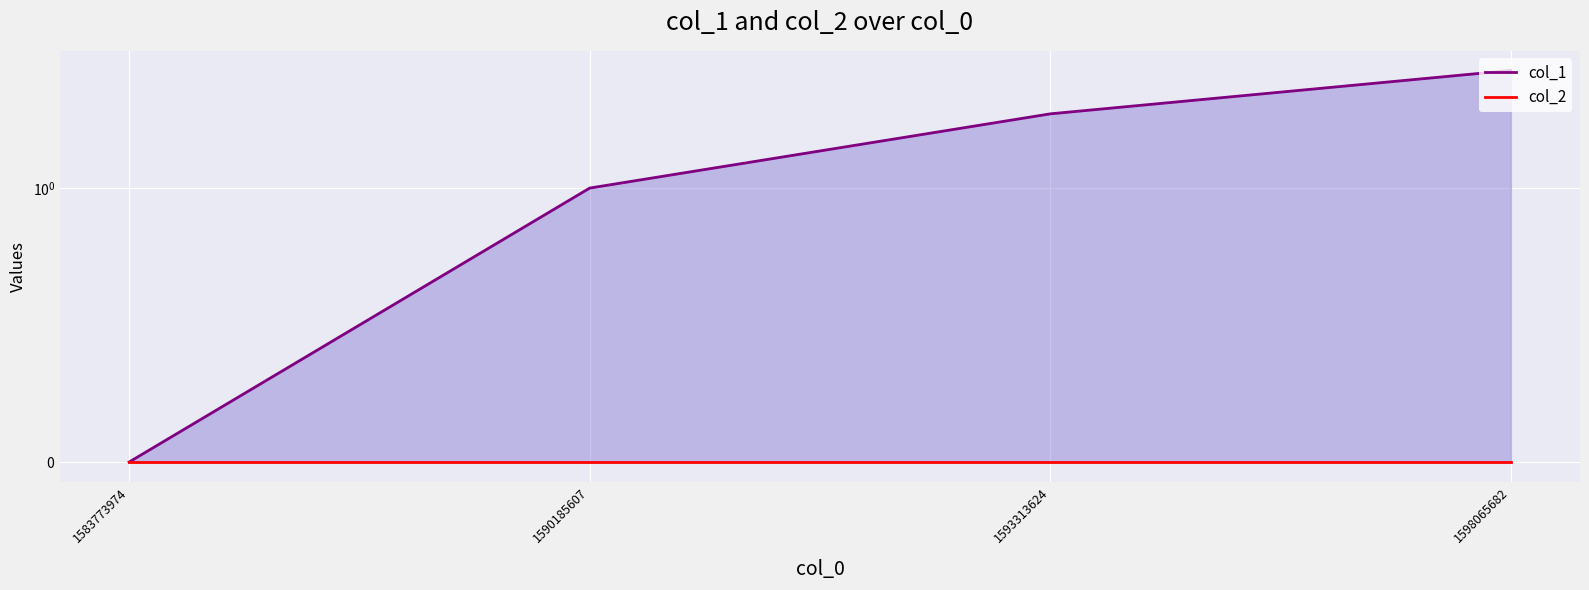

Which series has the largest total across all categories?

col_1